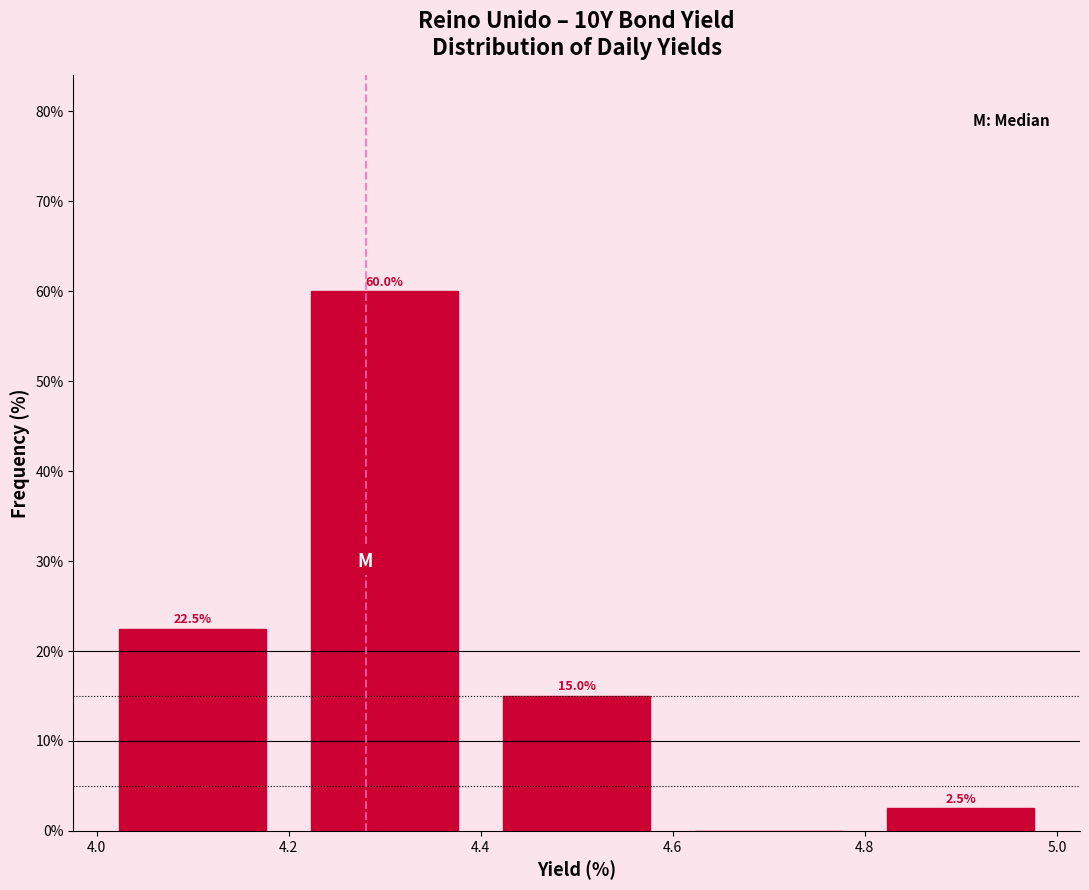

Over which range of the x-axis is the bar tallest?

4.2 to 4.4